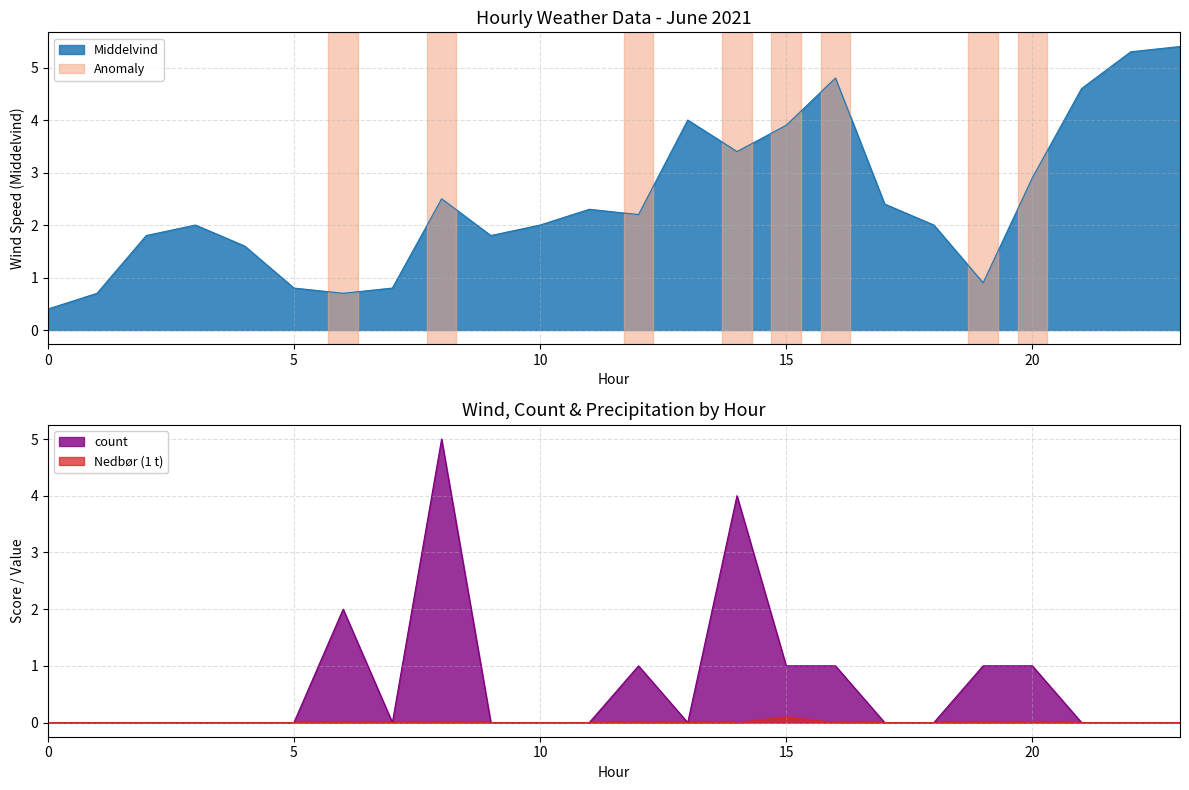

What is the highest value of the Middelvind series?

5.4